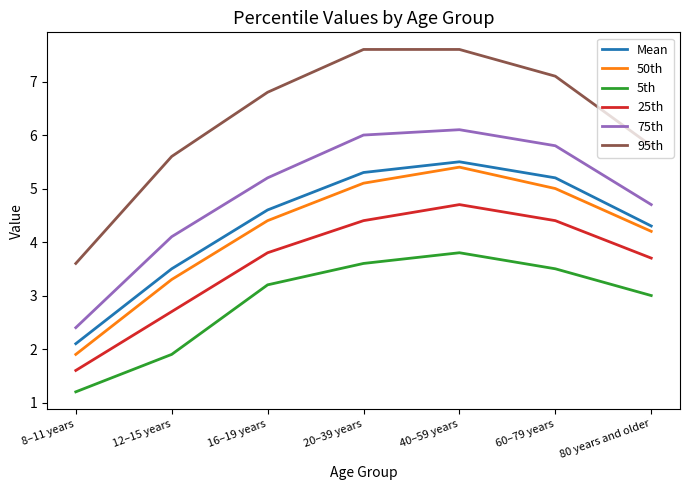

How many lines are shown in the chart?

6